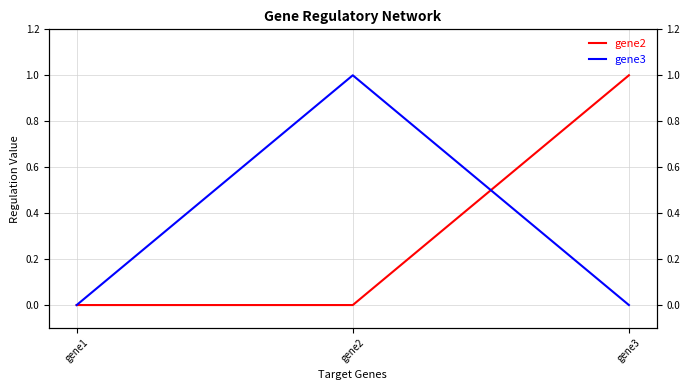

At which category is the sum across all series the highest?

gene2